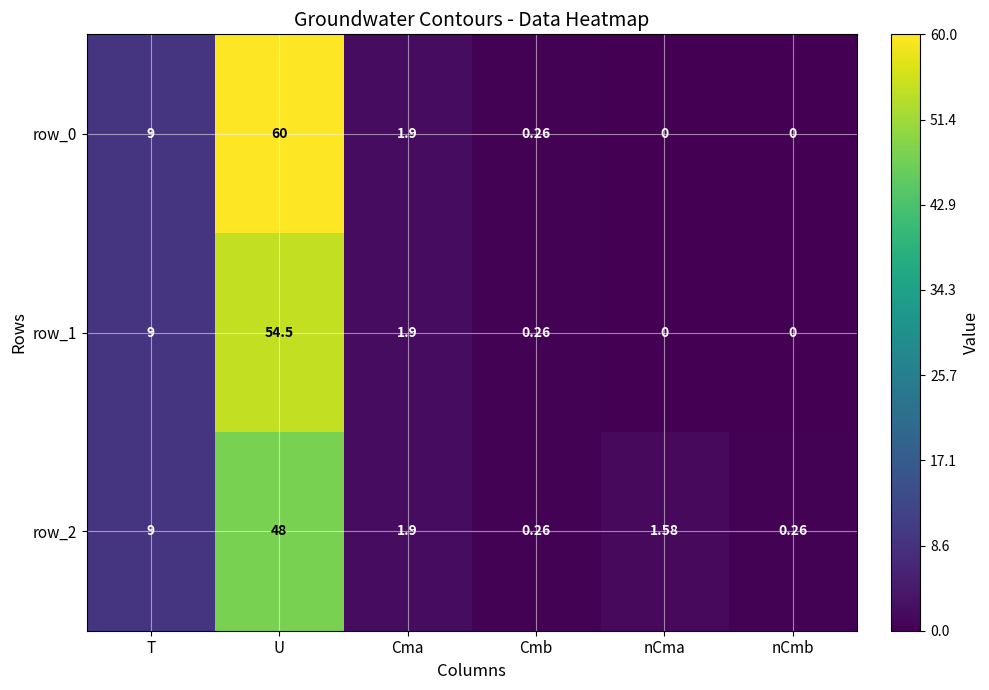

At which label is row_0 closest to 30?

T